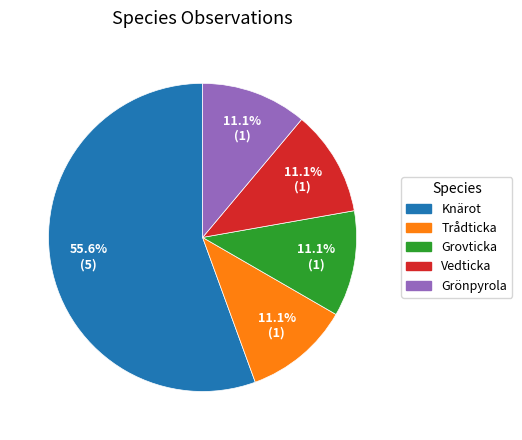

Is it true that Trådticka is 18% of the pie?

False